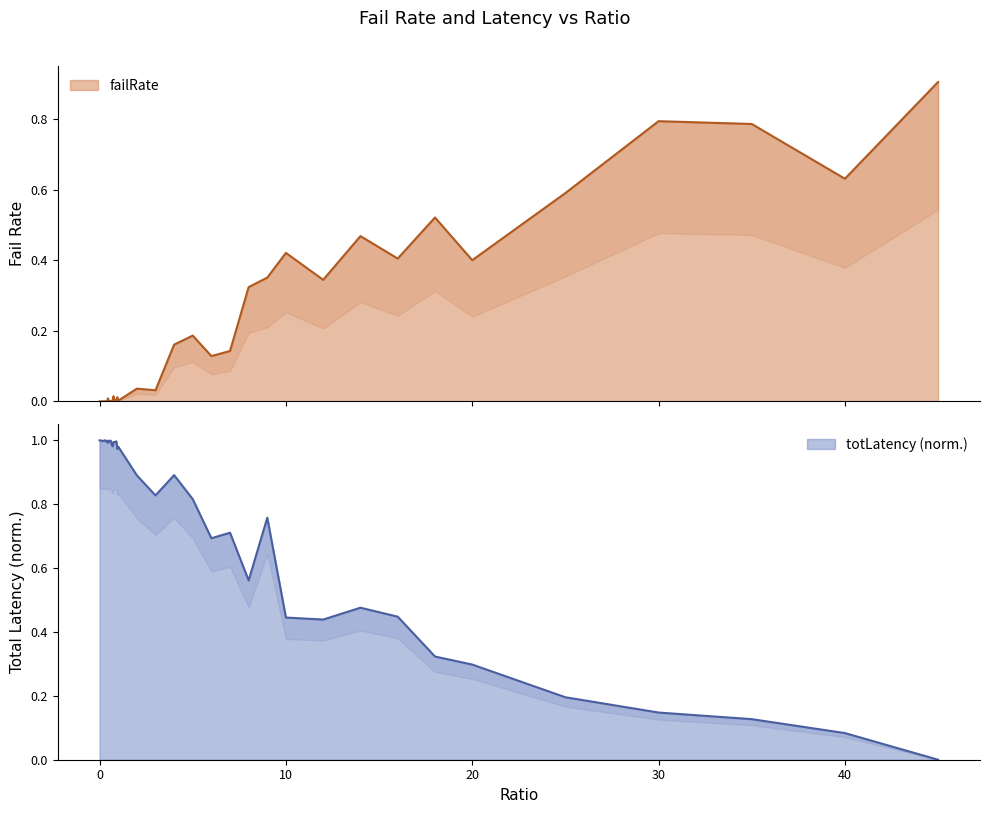

At which category does totLatency reach its first local valley?

0.05